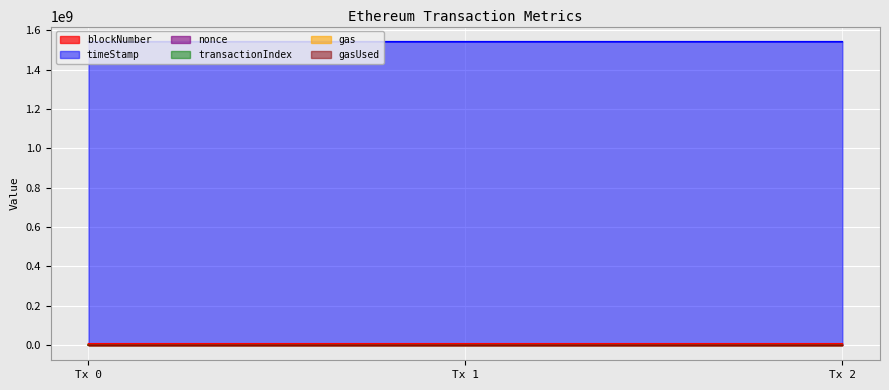

Does the chart display data point markers on the line(s)?

No